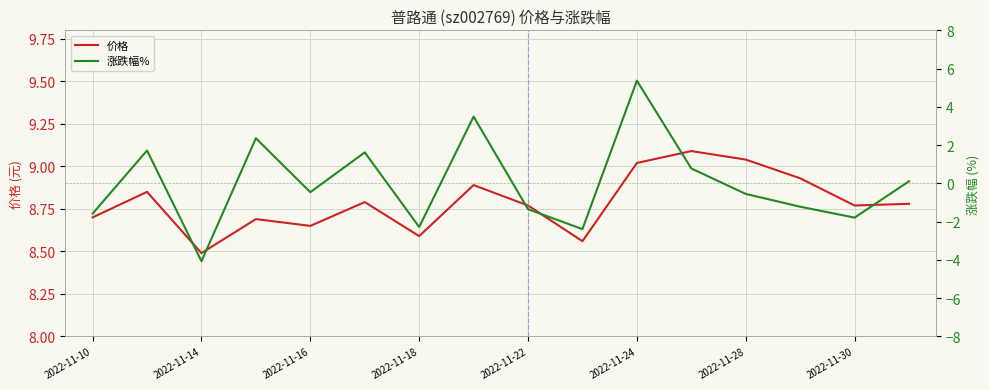

Where is 价格 nearest to the value 8?

2022-11-14